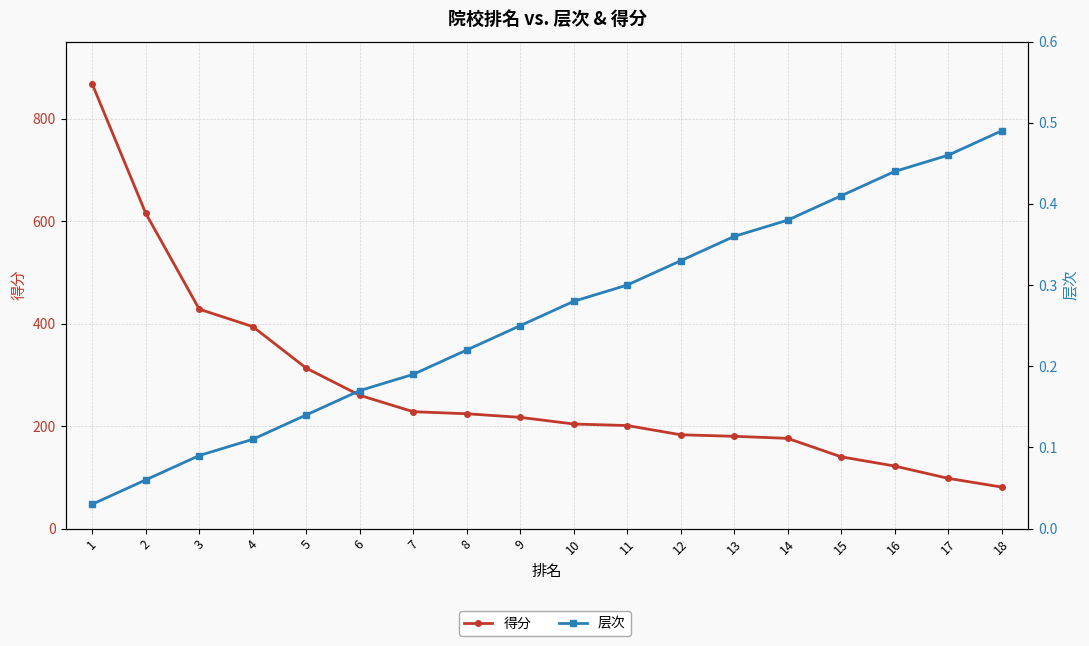

The value of 层次 at 7 is 0.2. True or false?

True